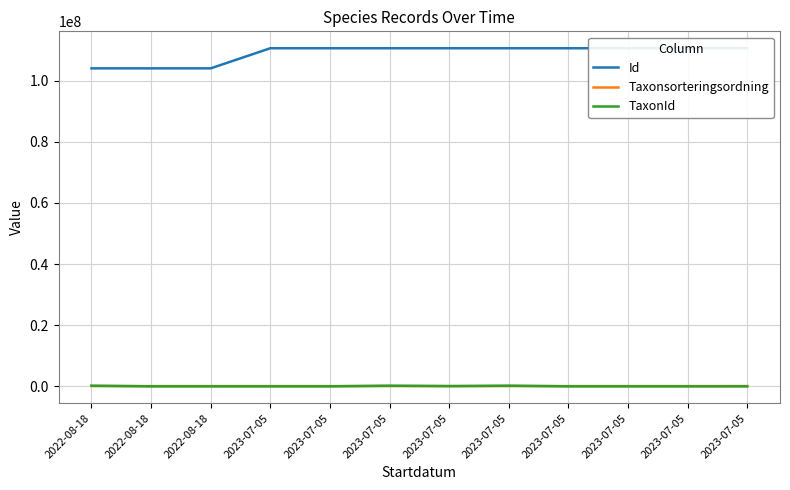

At which category does TaxonId reach its first local valley?

2023-07-05